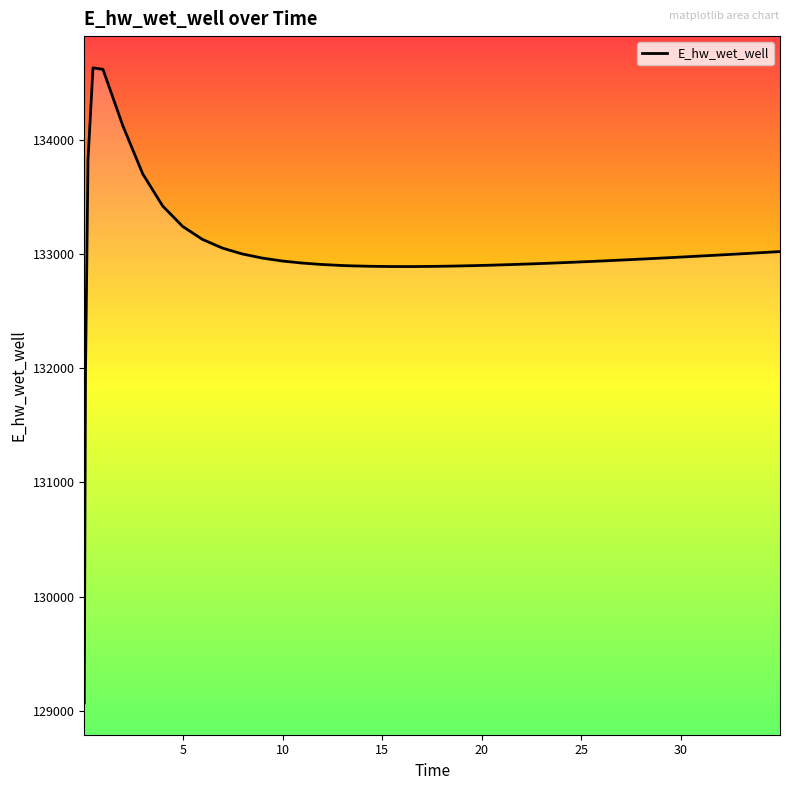

What is the greatest value displayed?

134627.9